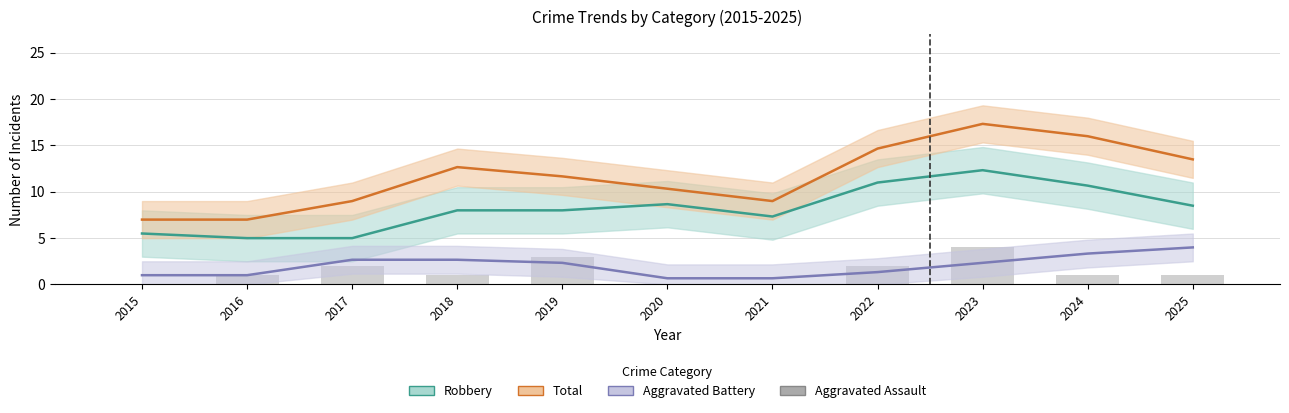

How many values are below 1?

3